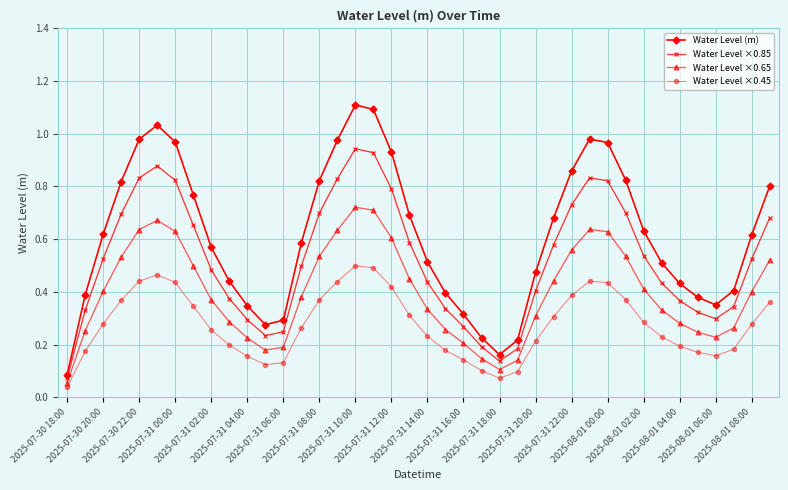

List the series in order of their overall mean, lowest first.

Water Level ×0.45, Water Level ×0.65, Water Level ×0.85, Water Level (m)